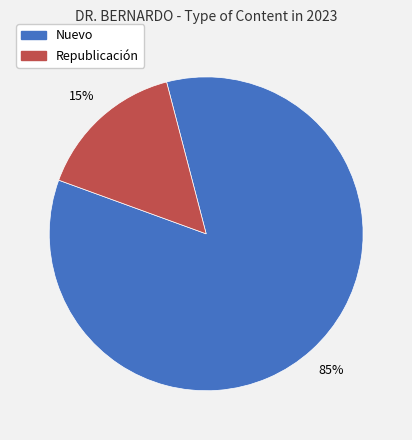

How many segments does this pie chart have?

2